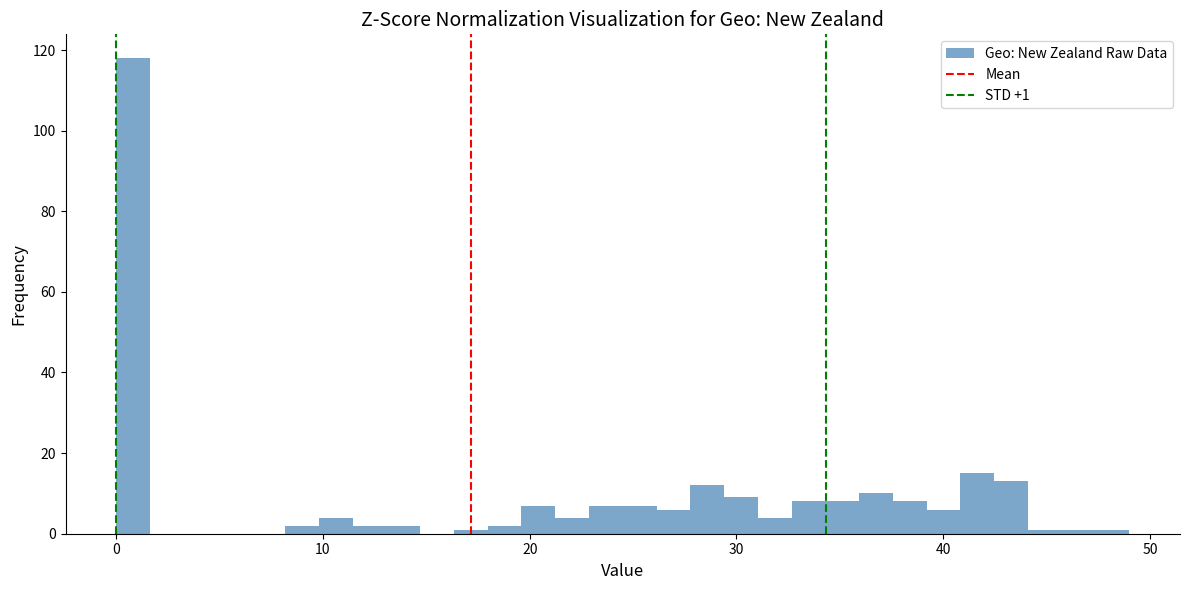

Read against the x-axis, roughly where is the centre of the tallest bar?

1